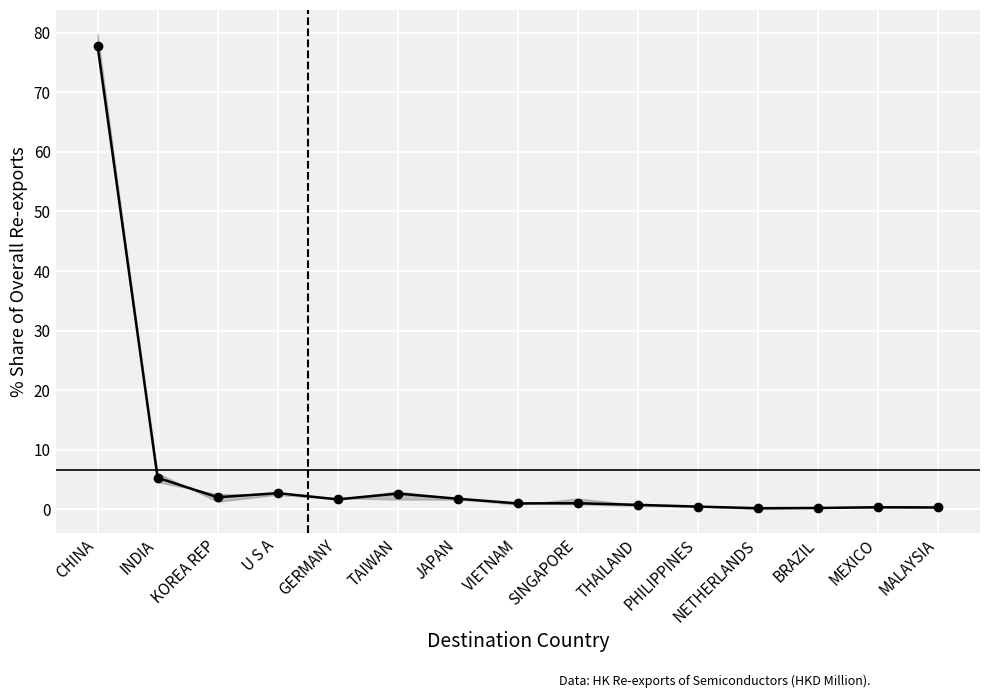

Reading right to left, list all the values displayed in this chart.

MALAYSIA=0.3	MEXICO=0.3	BRAZIL=0.2	NETHERLANDS=0.2	PHILIPPINES=0.4	THAILAND=0.7	SINGAPORE=1.0	VIETNAM=1.0	JAPAN=1.8	TAIWAN=2.6	GERMANY=1.7	U S A=2.7	KOREA REP=2.0	INDIA=5.3	CHINA=77.8